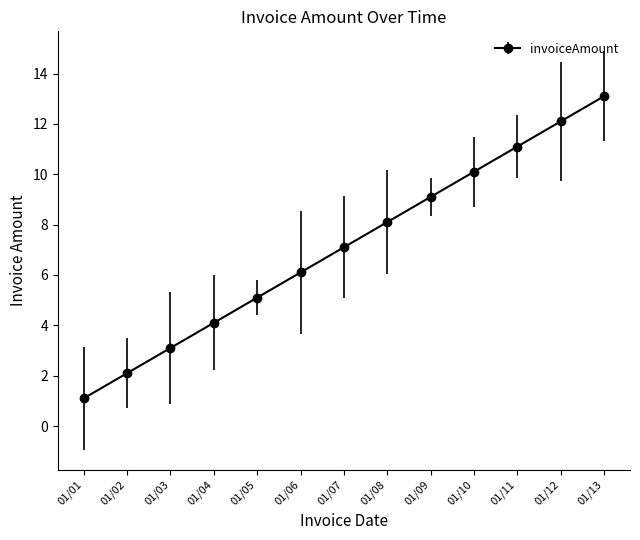

Rank the categories by value from lowest to highest.

01/01, 01/02, 01/03, 01/04, 01/05, 01/06, 01/07, 01/08, 01/09, 01/10, 01/11, 01/12, 01/13